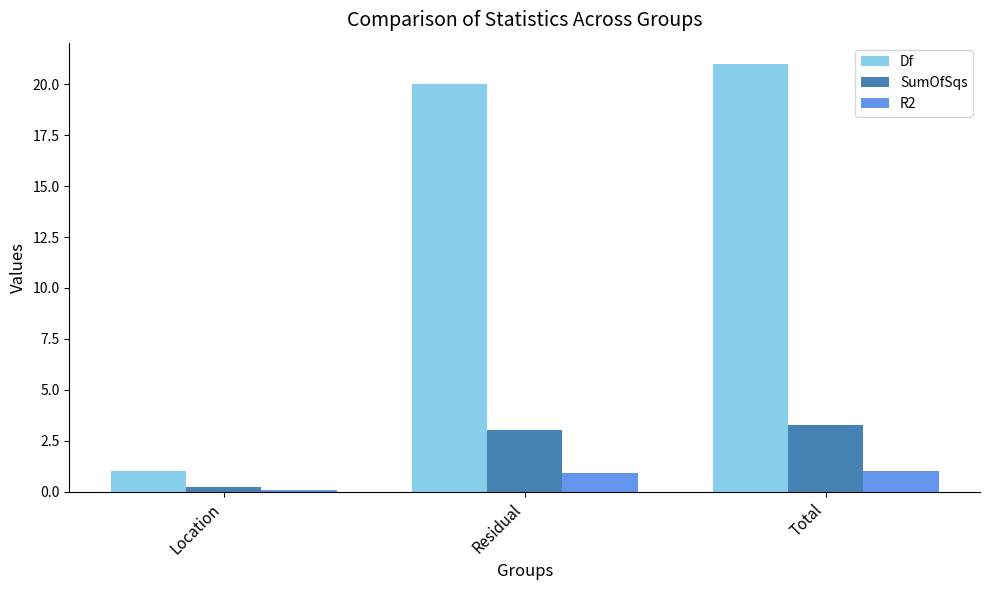

Where is Df nearest to the value 11?

Residual